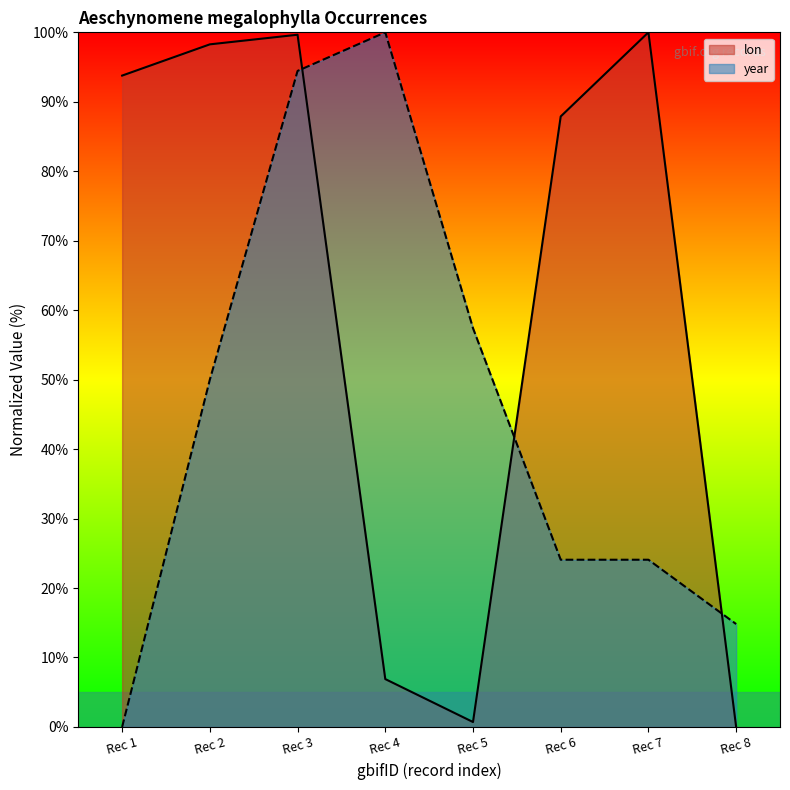

How many series are shown in this chart?

2